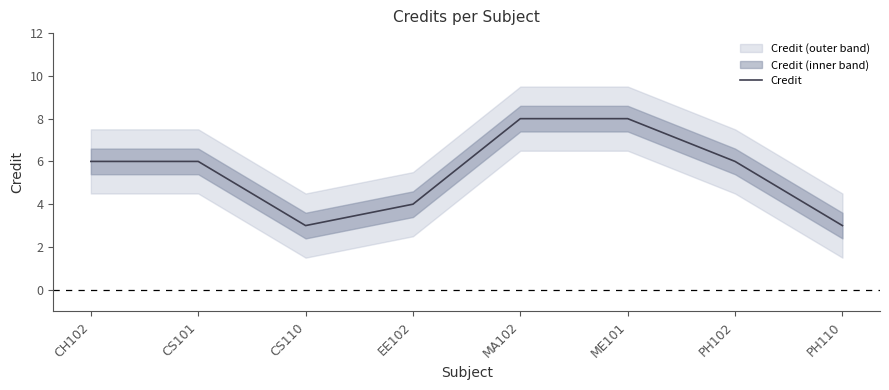

What is the sum of the values at EE102 and PH102?

10